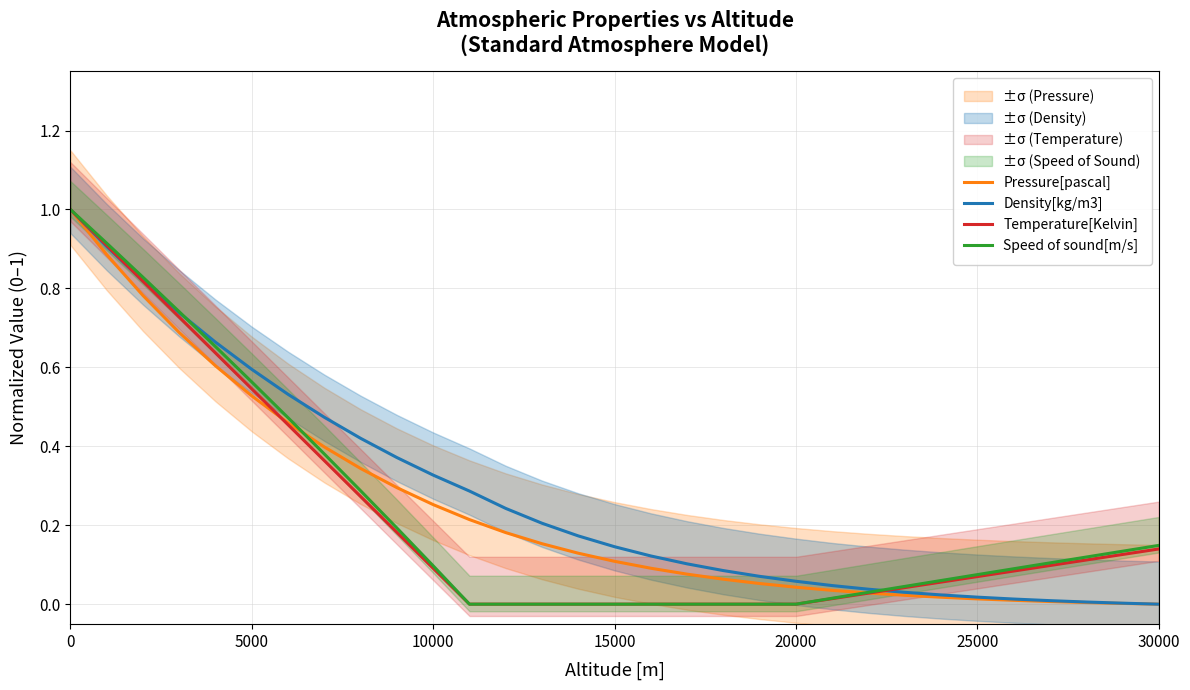

Reading left to right, transcribe all the data shown in this chart.

Pressure[pascal]: 1.0	0.9	0.8	0.7	0.6	0.5	0.5	0.4	0.3	0.3	0.3	0.2	0.2	0.2	0.1	0.1	0.1	0.1	0.1	0.1	0.0	0.0	0.0	0.0	0.0	0.0	0.0	0.0	0.0	0.0	0.0
Density[kg/m3]: 1.0	0.9	0.8	0.7	0.7	0.6	0.5	0.5	0.4	0.4	0.3	0.3	0.2	0.2	0.2	0.1	0.1	0.1	0.1	0.1	0.1	0.0	0.0	0.0	0.0	0.0	0.0	0.0	0.0	0.0	0.0
Temperature[Kelvin]: 1.0	0.9	0.8	0.7	0.6	0.5	0.5	0.4	0.3	0.2	0.1	0.0	0.0	0.0	0.0	0.0	0.0	0.0	0.0	0.0	0.0	0.0	0.0	0.0	0.1	0.1	0.1	0.1	0.1	0.1	0.1
Speed of sound[m/s]: 1.0	0.9	0.8	0.7	0.7	0.6	0.5	0.4	0.3	0.2	0.1	0.0	0.0	0.0	0.0	0.0	0.0	0.0	0.0	0.0	0.0	0.0	0.0	0.0	0.1	0.1	0.1	0.1	0.1	0.1	0.1